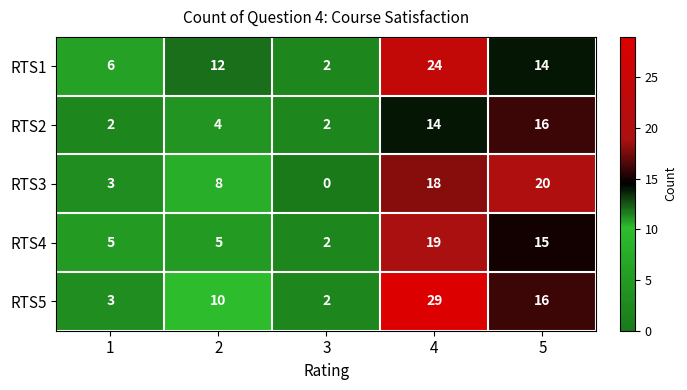

How many categories are shown in the chart?

5